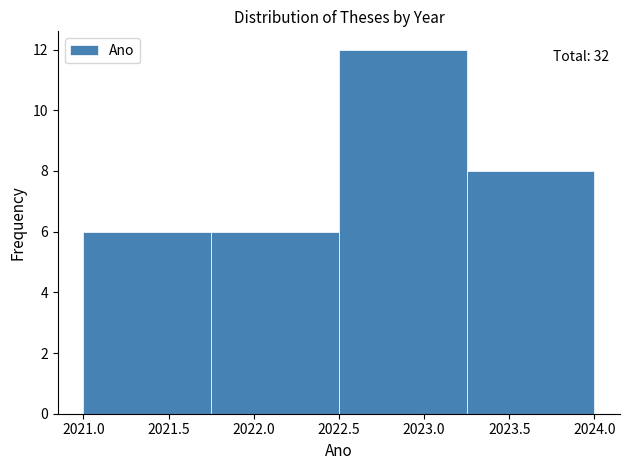

Which range on the x-axis has the tallest bar?

2022.50 to 2023.25